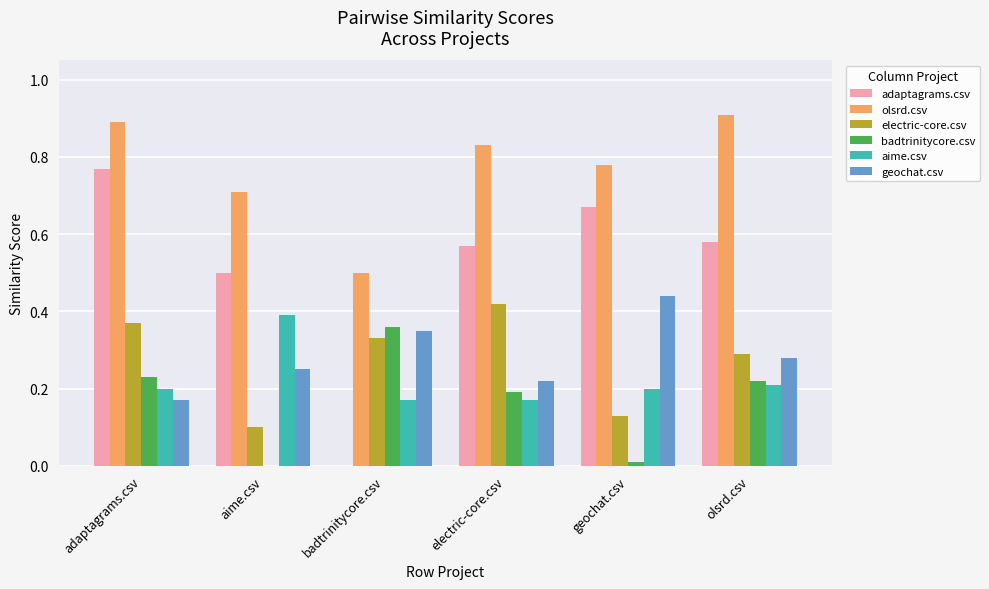

How many values in adaptagrams.csv are above zero?

5